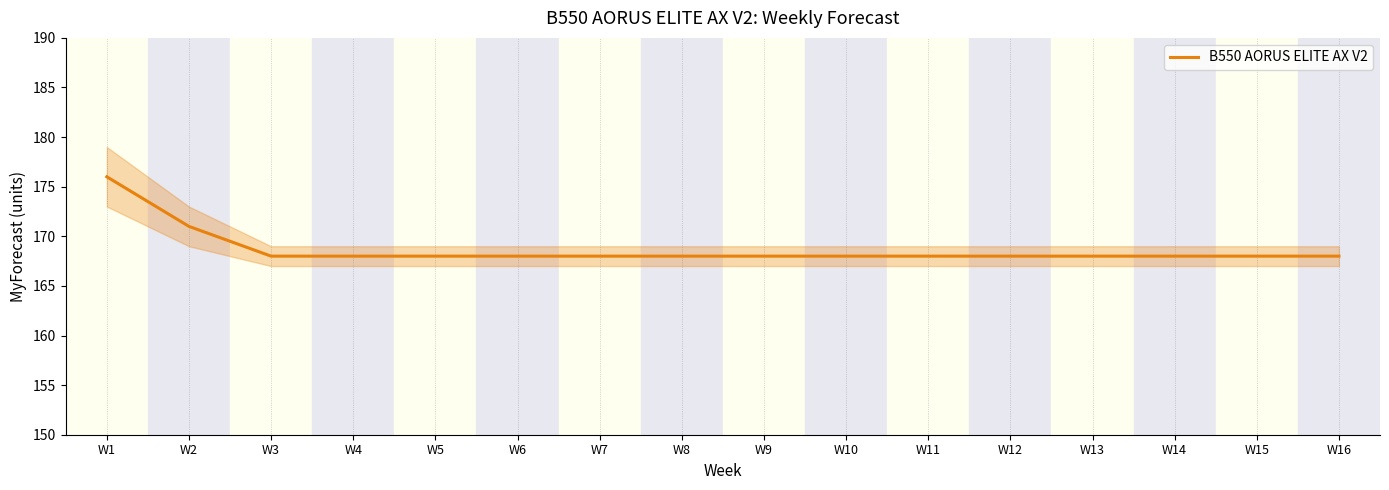

Does the chart have visible grid lines?

No